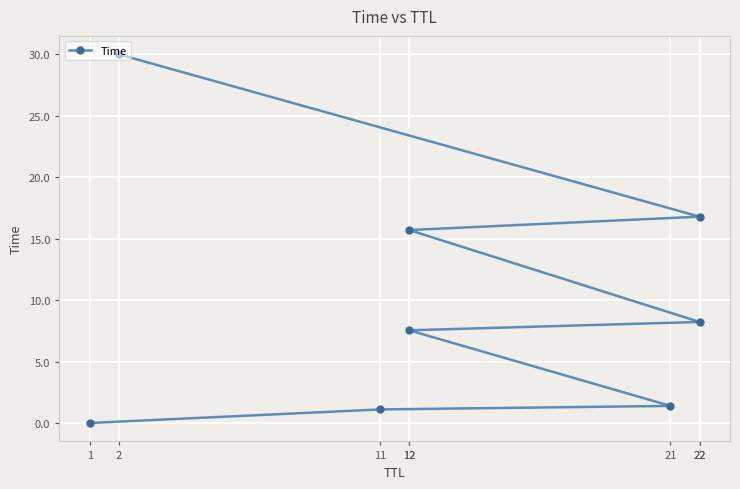

How many series are shown in this chart?

1